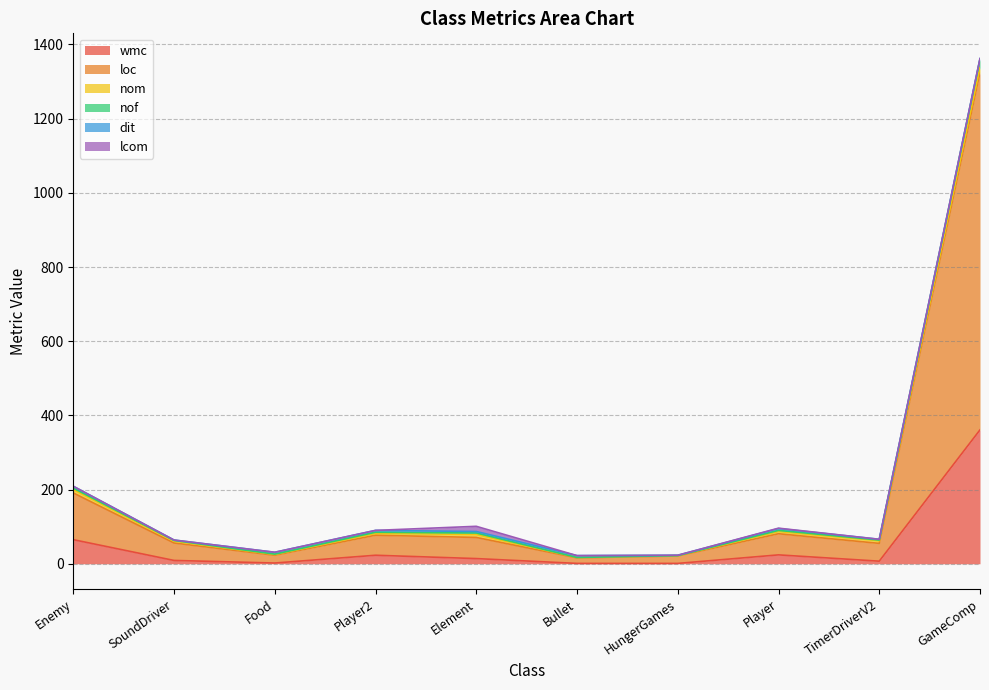

Which category has the highest value in the wmc series?

GameComp